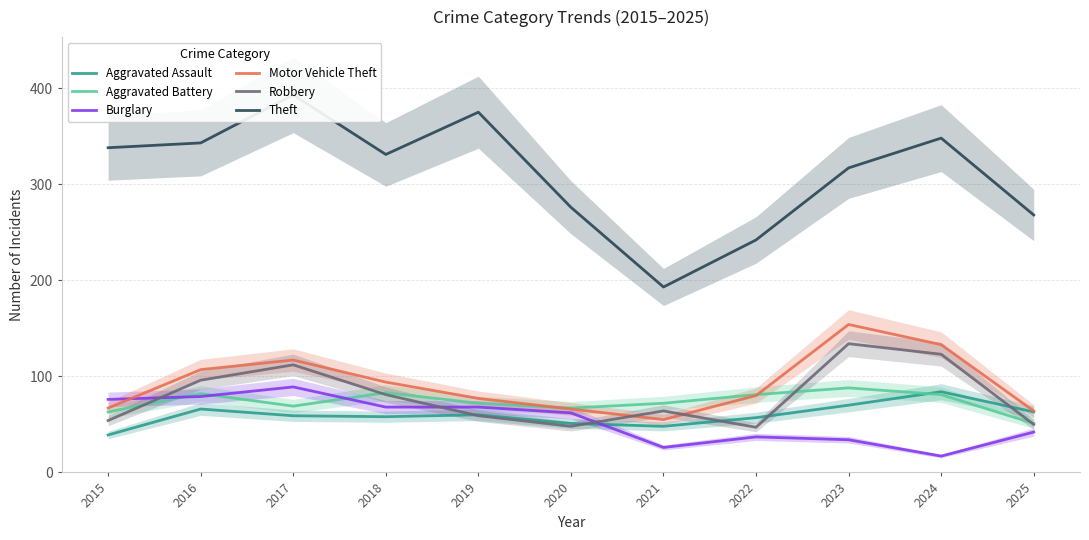

What is the difference between the Aggravated Battery values at 2016 and 2017?

13